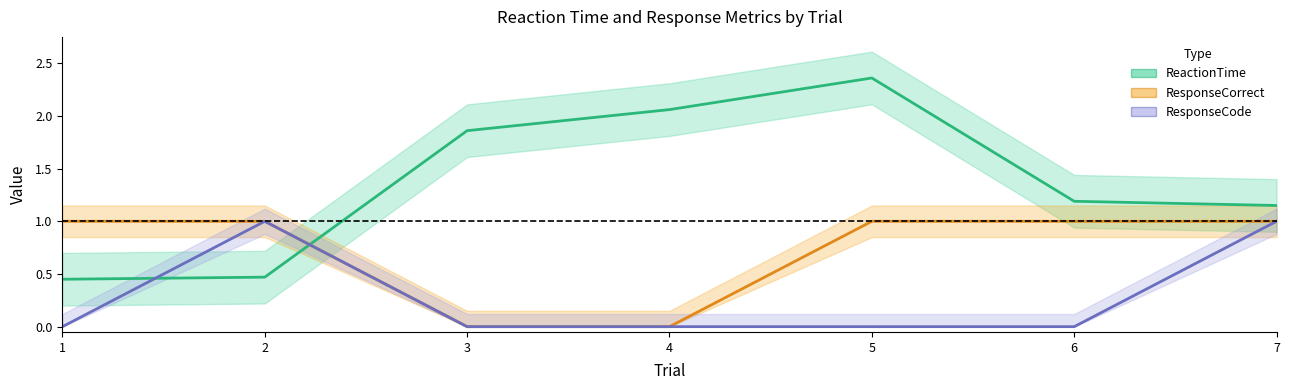

True or false: ResponseCode and ResponseCorrect cross at least once.

False